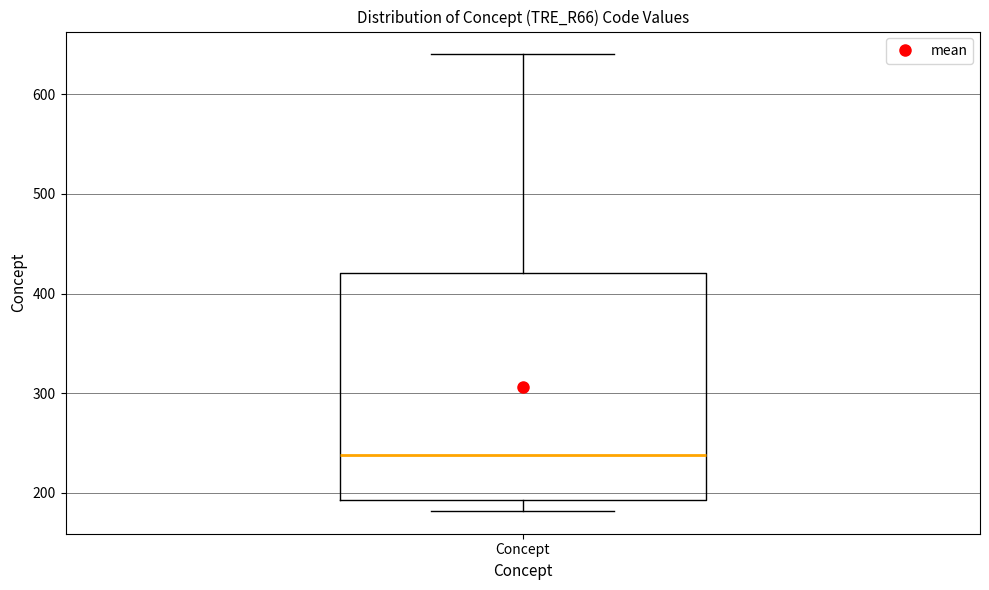

Read this box plot against the y-axis: the position of the median line, the range covered by the box, and the ends of both whiskers. The values are not printed on the chart, so give them approximately, as read against the axis.

median 240, box 190 to 420, whiskers 180 to 640